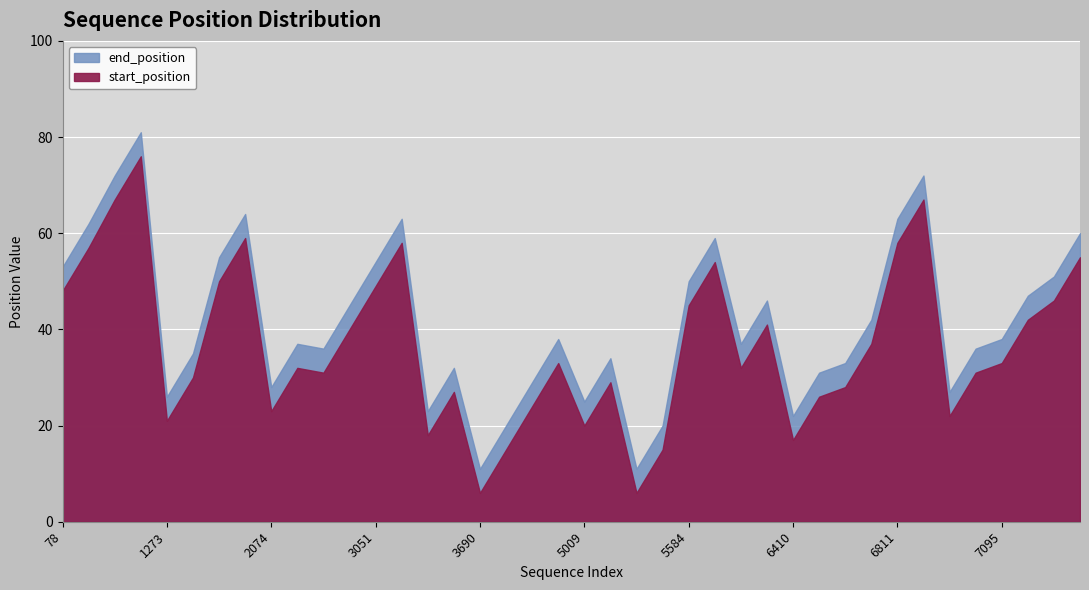

True or false: end_position has a value of 128 at 525.

False